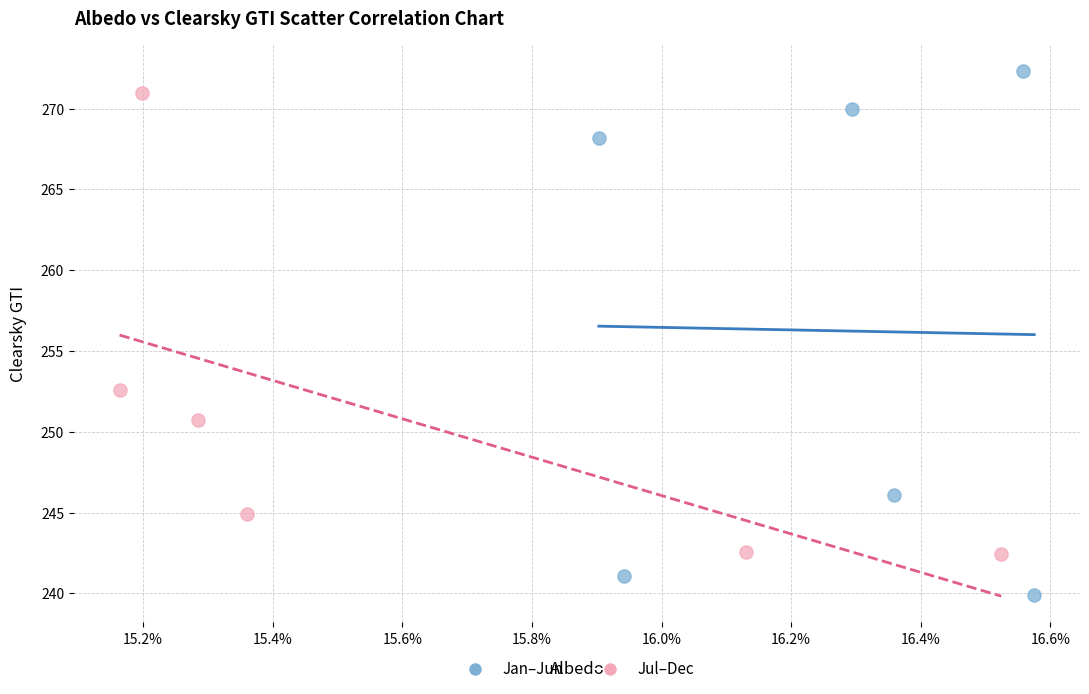

What are all the series names shown in the legend?

Jan–Jun, Jul–Dec